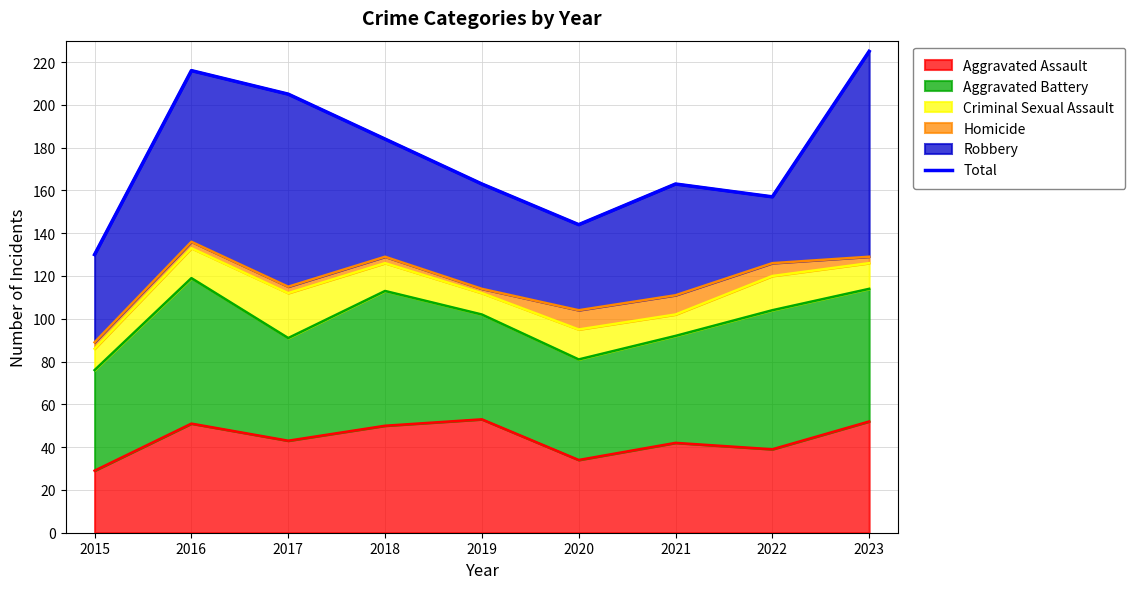

At which category does the data reach its first local peak?

2016